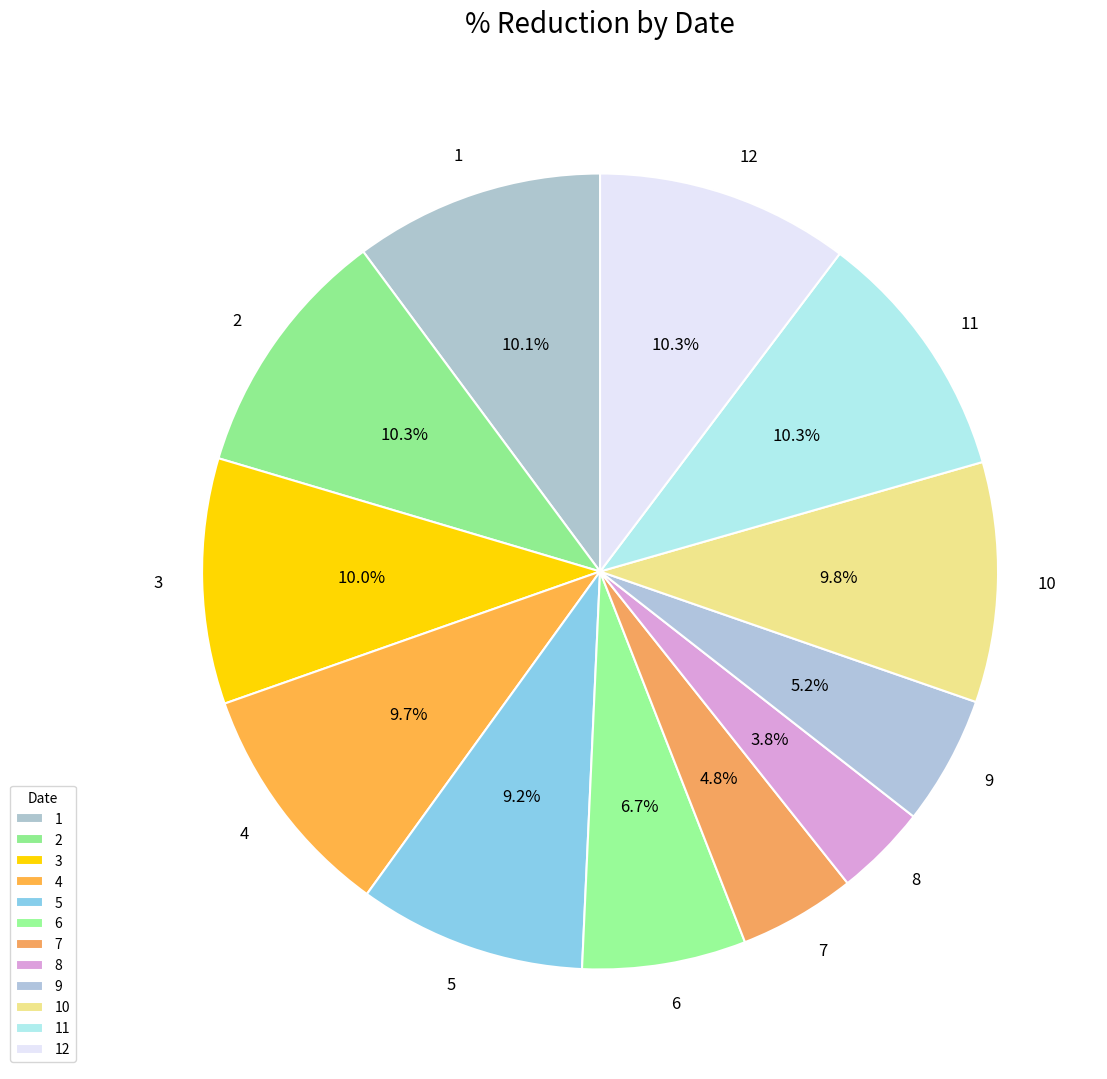

To the nearest percent, what is the average slice percentage?

8%